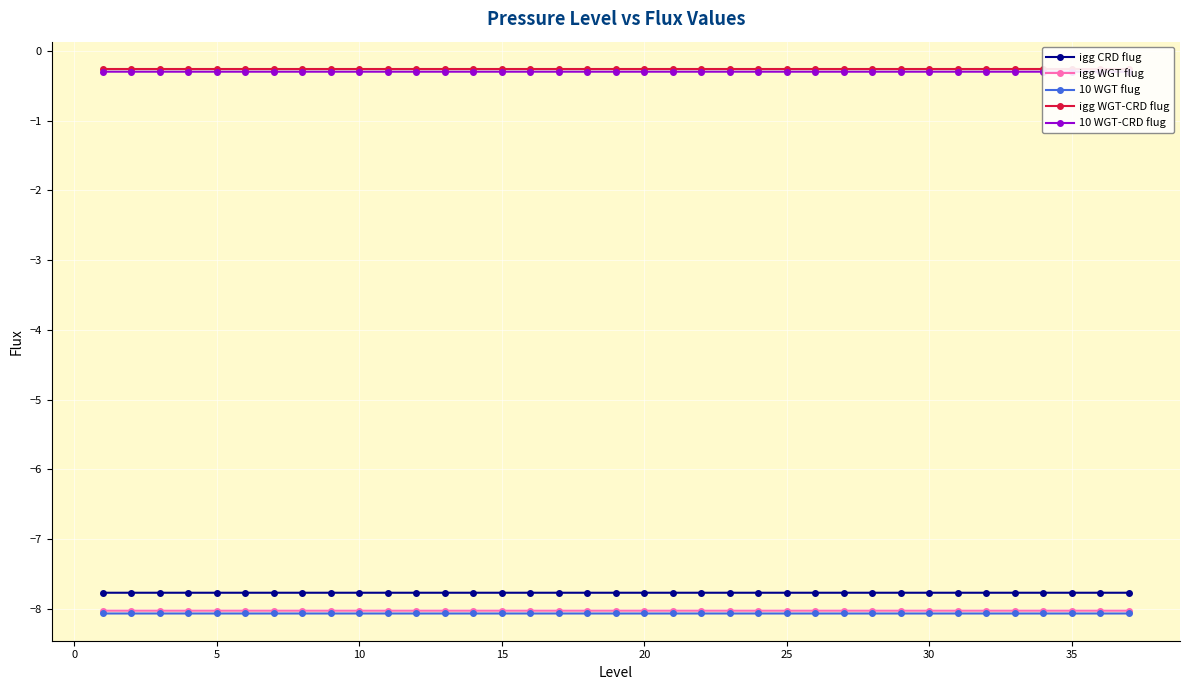

List the series in order of their peak value, lowest first.

10 WGT flug, igg WGT flug, igg CRD flug, 10 WGT-CRD flug, igg WGT-CRD flug